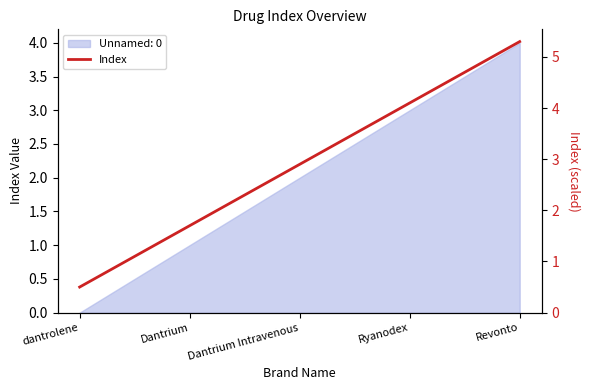

Which category has the lowest value across all series?

dantrolene